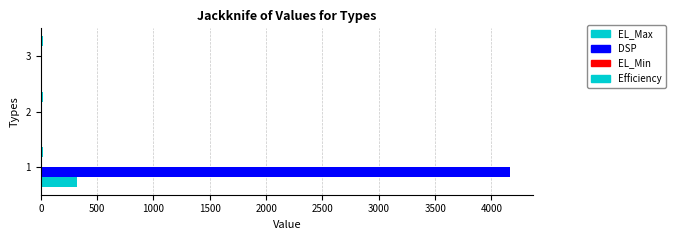

How many series are shown in this chart?

3